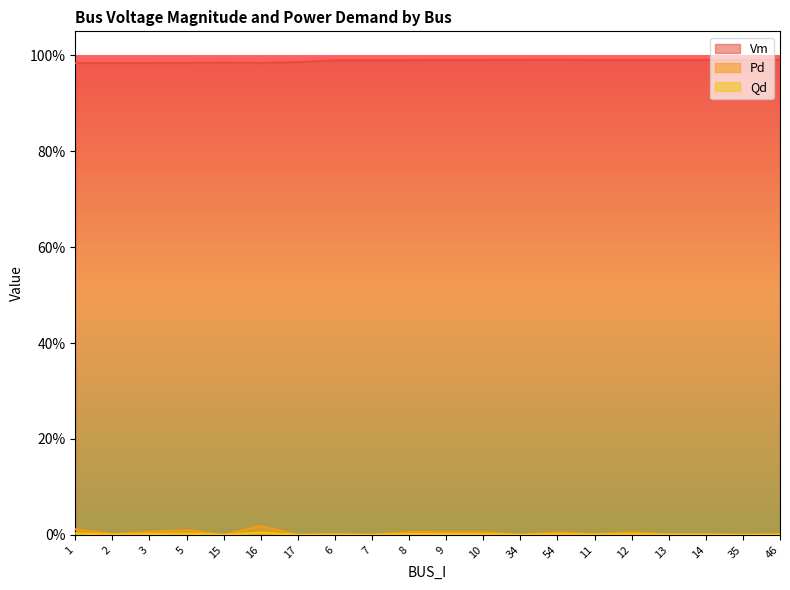

Is it true that Qd equals 0.0 at 15?

True